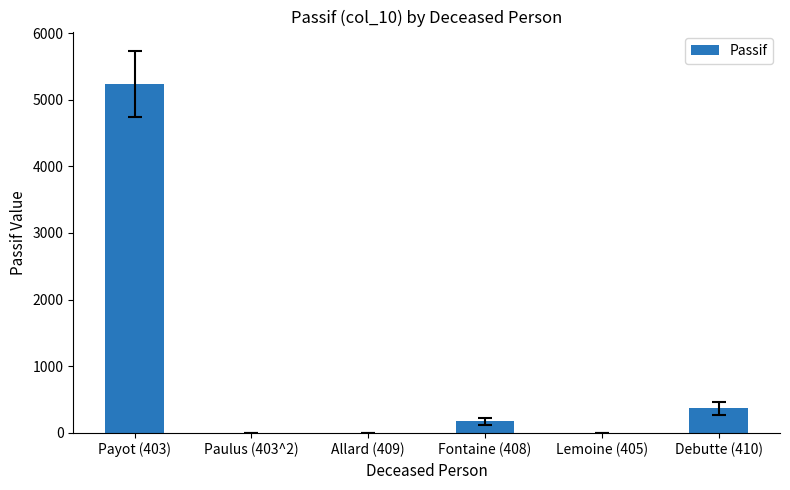

What is the difference between the values at Payot (403) and Fontaine (408)?

5059